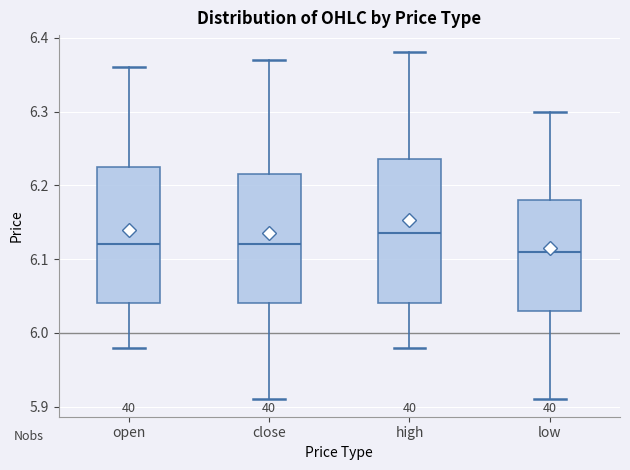

Reading left to right, transcribe this box plot: for each box, give where its median line is, the range the box spans, and where its two whiskers end, as read against the y-axis. The values are not printed on the chart, so give them approximately, as read against the axis.

open: median 6.12, box 6.04 to 6.23, whiskers 5.98 to 6.36
close: median 6.12, box 6.04 to 6.22, whiskers 5.91 to 6.37
high: median 6.14, box 6.04 to 6.24, whiskers 5.98 to 6.38
low: median 6.11, box 6.03 to 6.18, whiskers 5.91 to 6.30